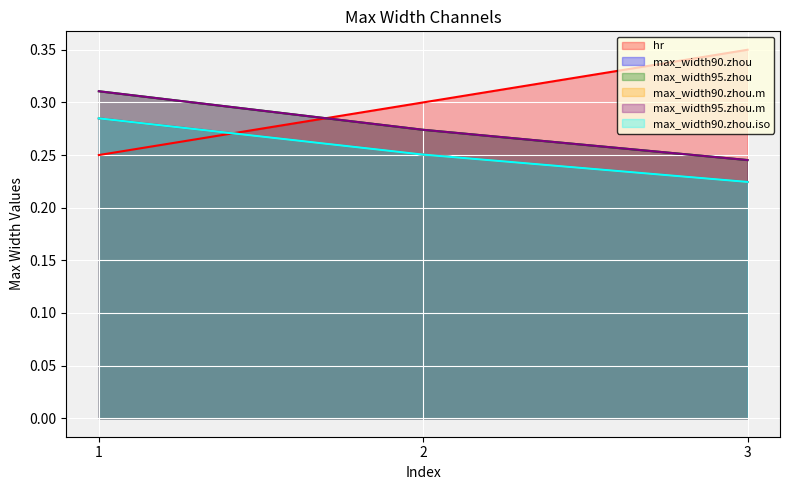

At which label does max_width90.zhou.iso reach its peak?

1